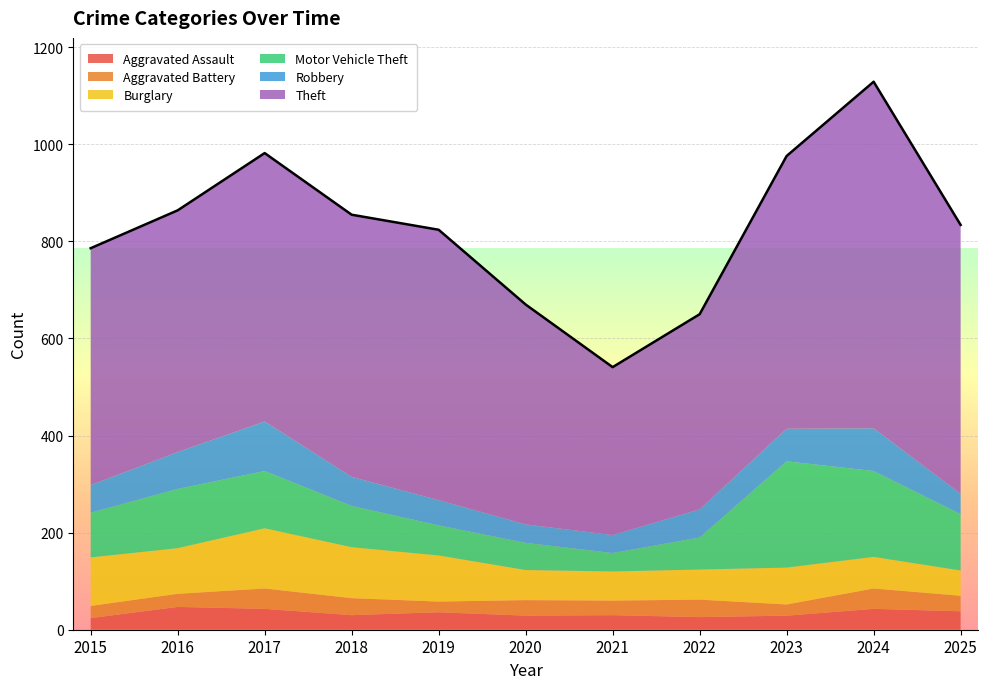

Is it true that Theft equals 94 at 2022?

False